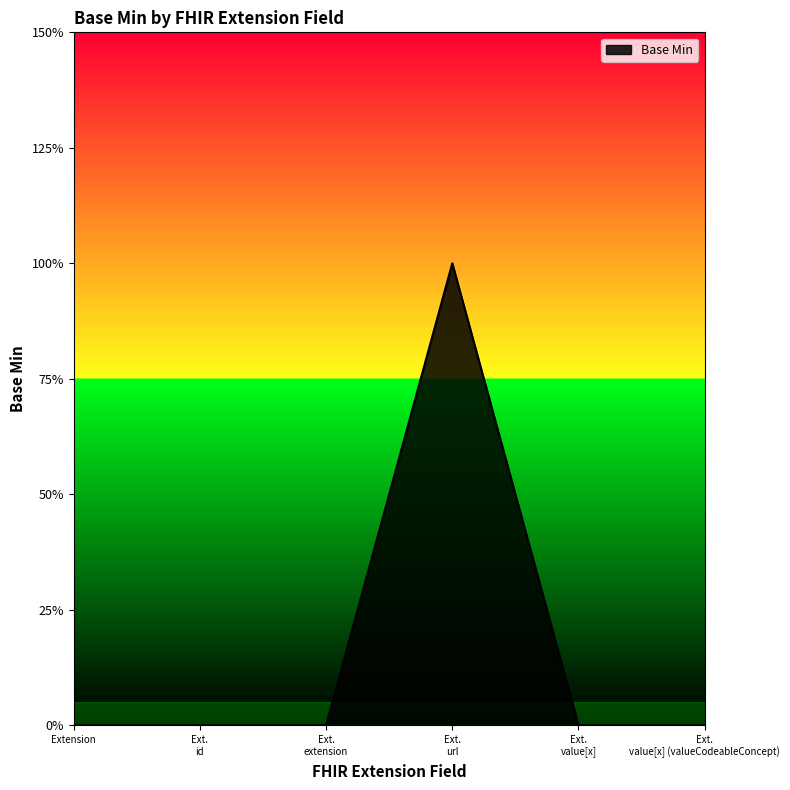

What is the label of the 4th point from the right?

Ext. extension